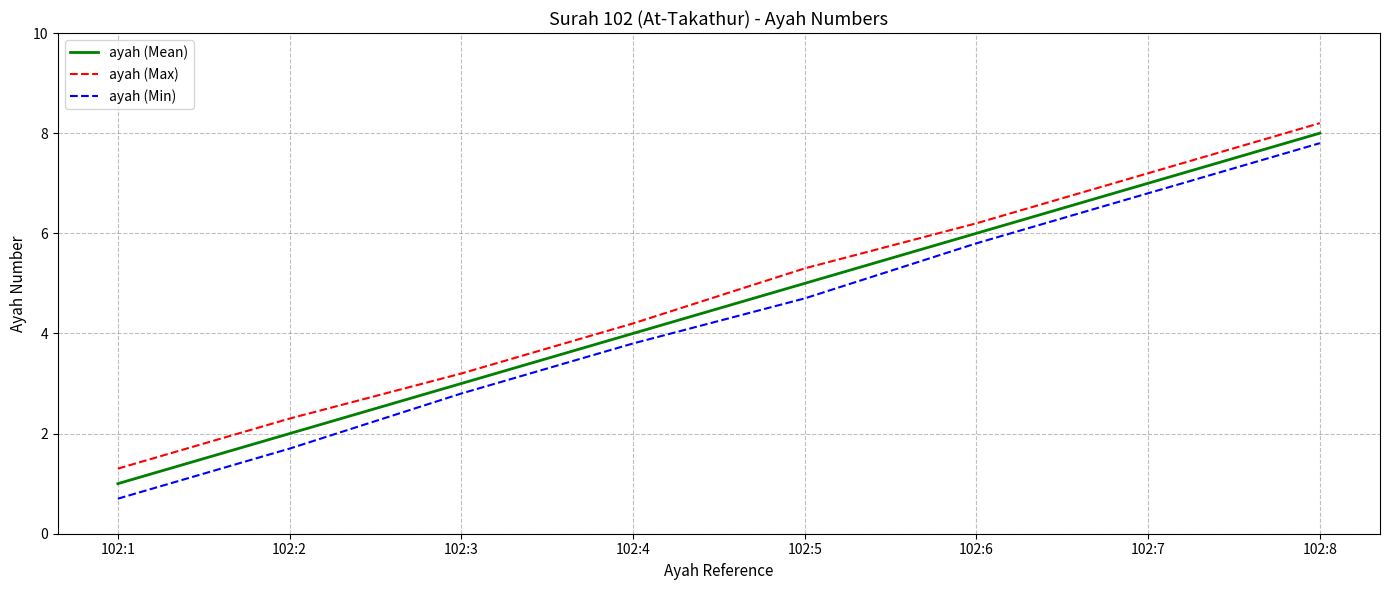

What is the average value of the ayah (Max) series?

4.7